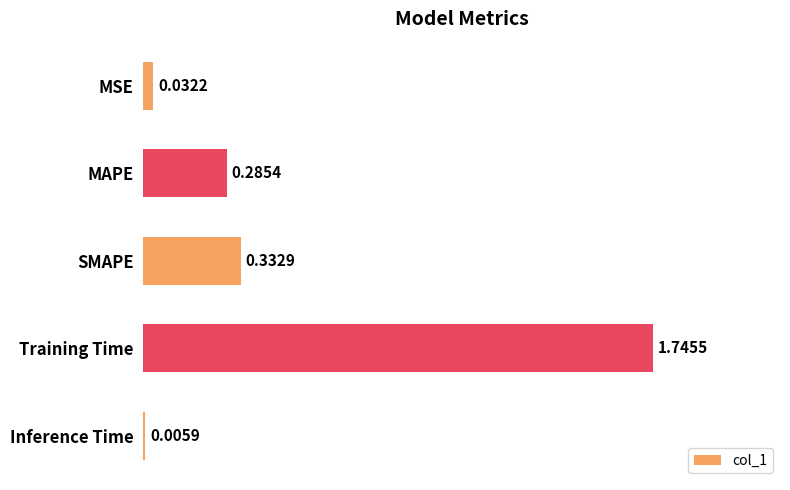

At which label is the value closest to 0?

Inference Time